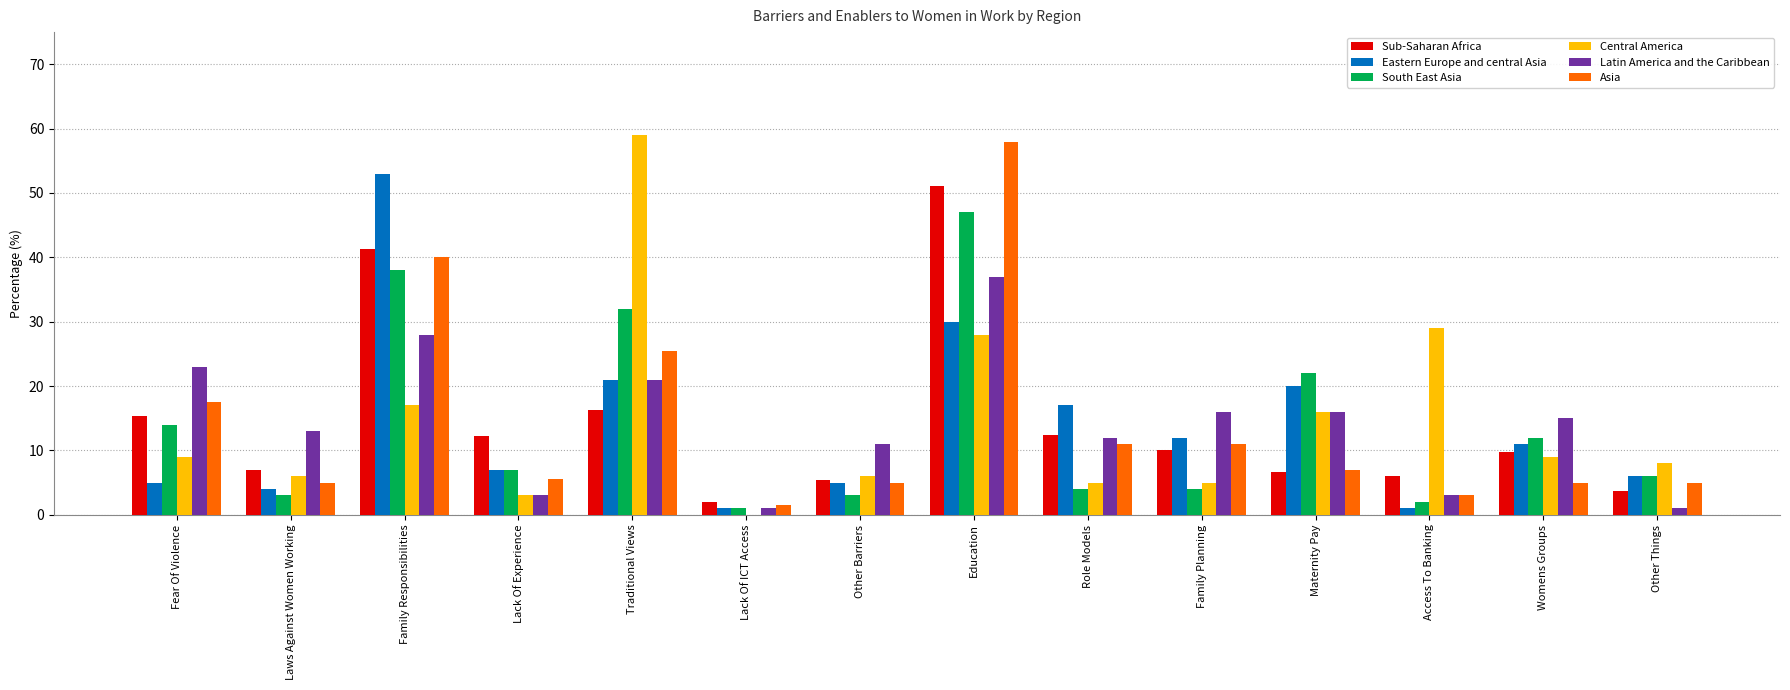

What is the sum of all South East Asia values?

195.0